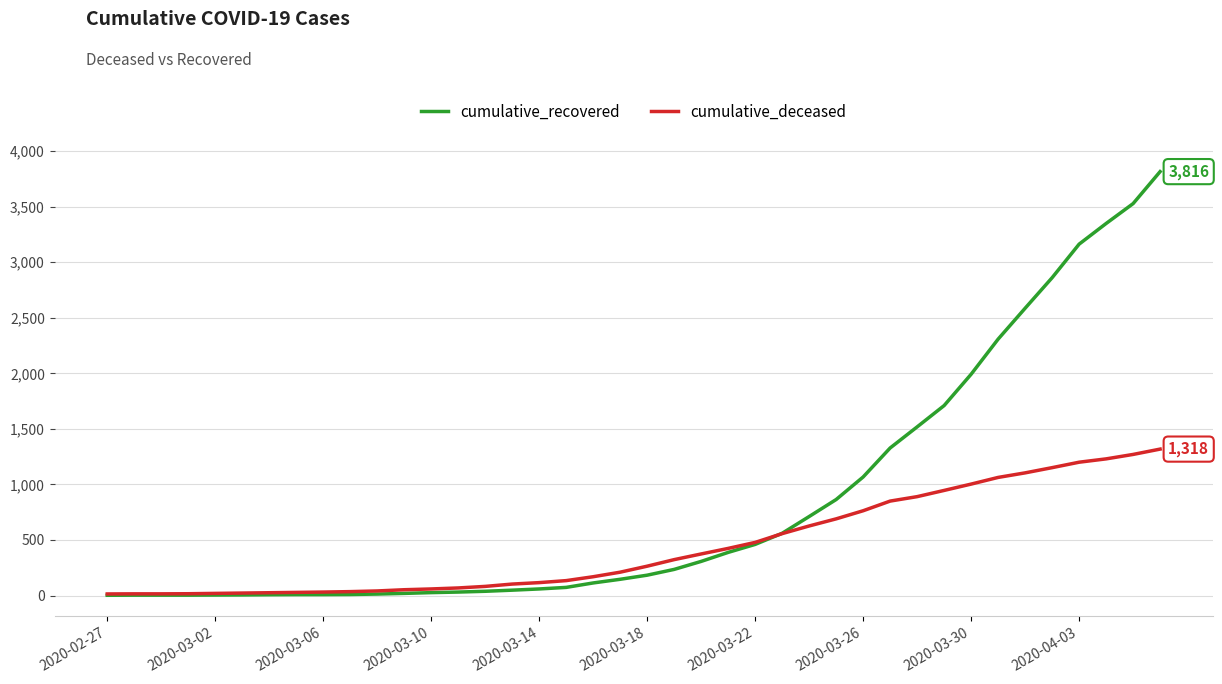

What is the difference between the maximum and second lowest values in the cumulative_deceased series?

1303